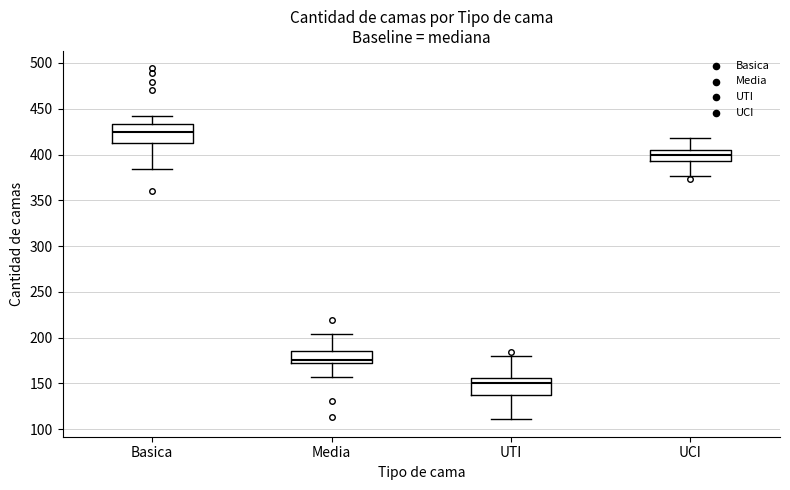

Which box's median line is the highest?

Basica